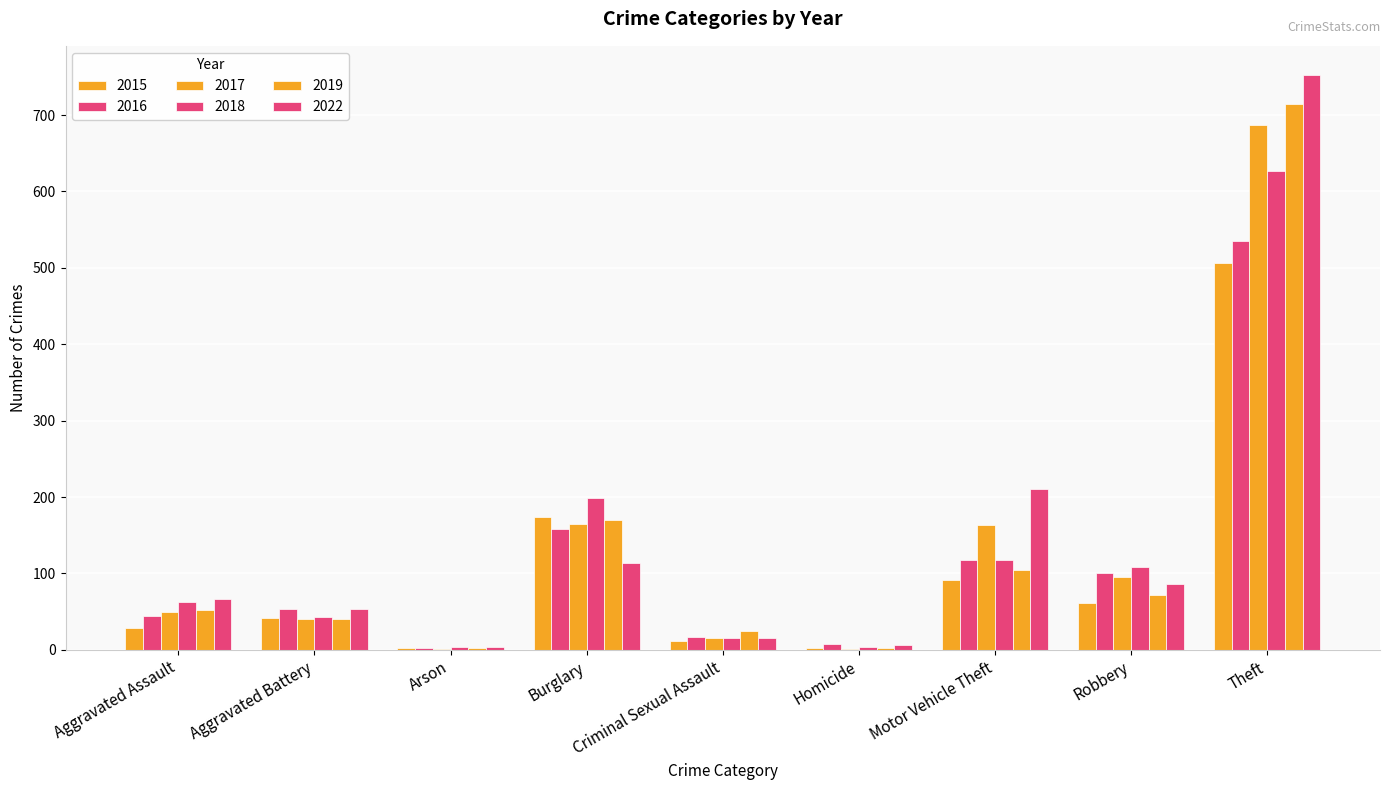

What is the difference between the highest and lowest values at Motor Vehicle Theft?

119